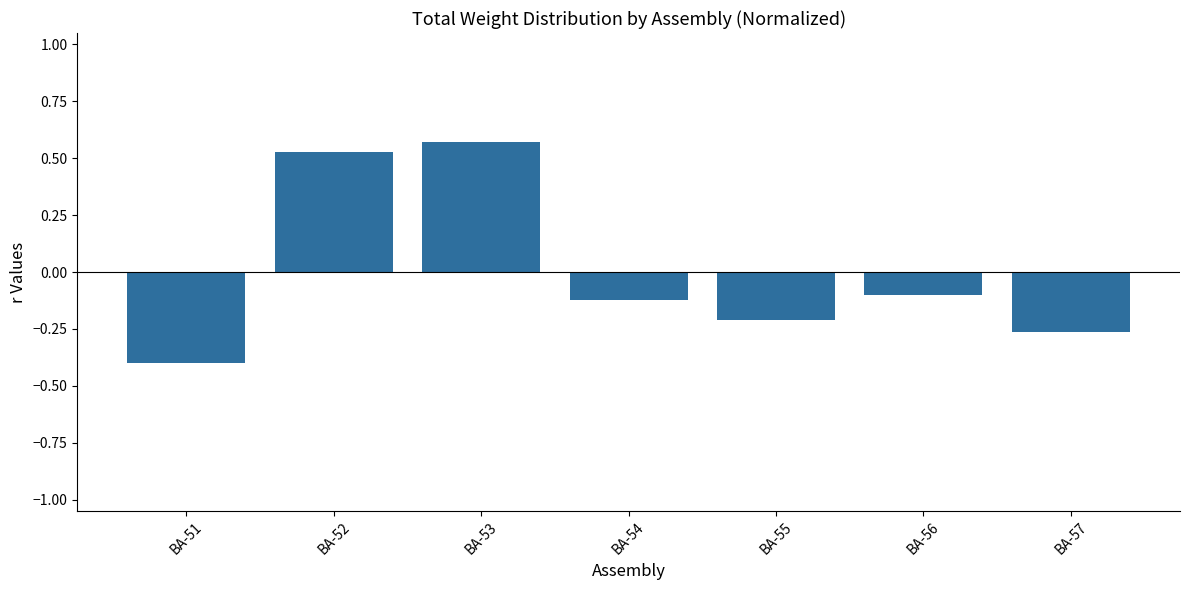

The chart shows a value of -0.1 at BA-55. True or false?

False